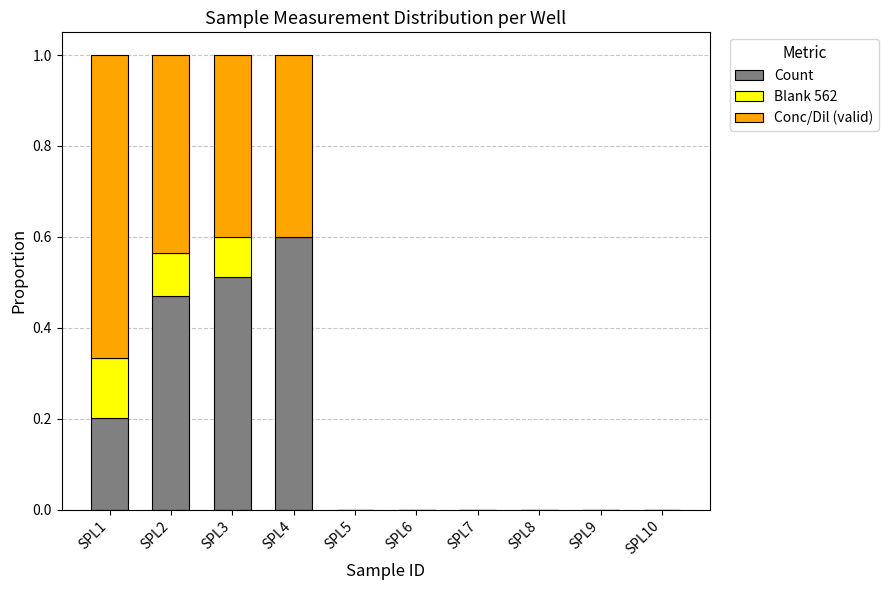

The Count series shows 0.0 at SPL5. True or false?

True